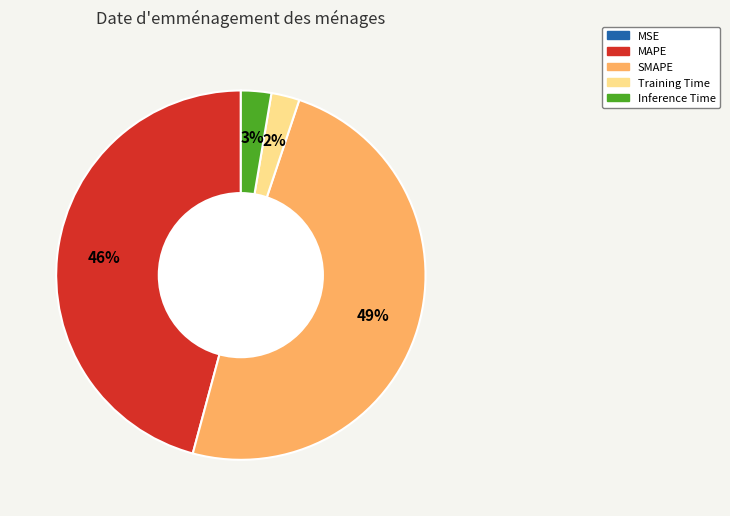

True or false: MAPE accounts for 46% of the total.

True